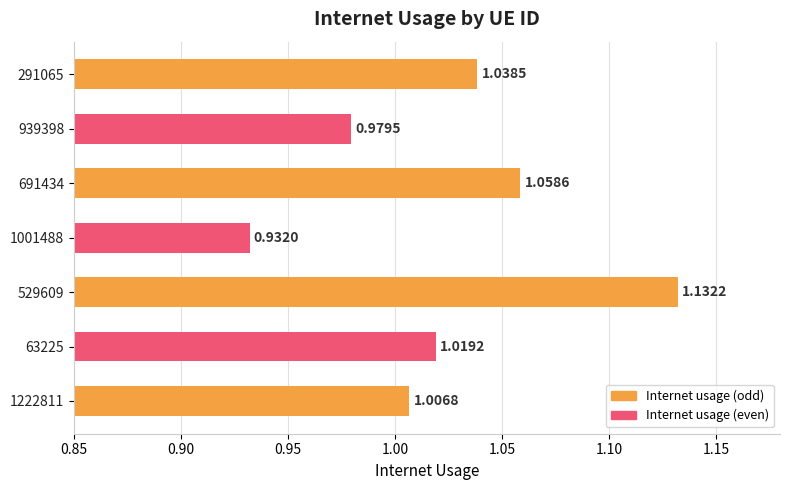

At which label is the value closest to 1?

1222811